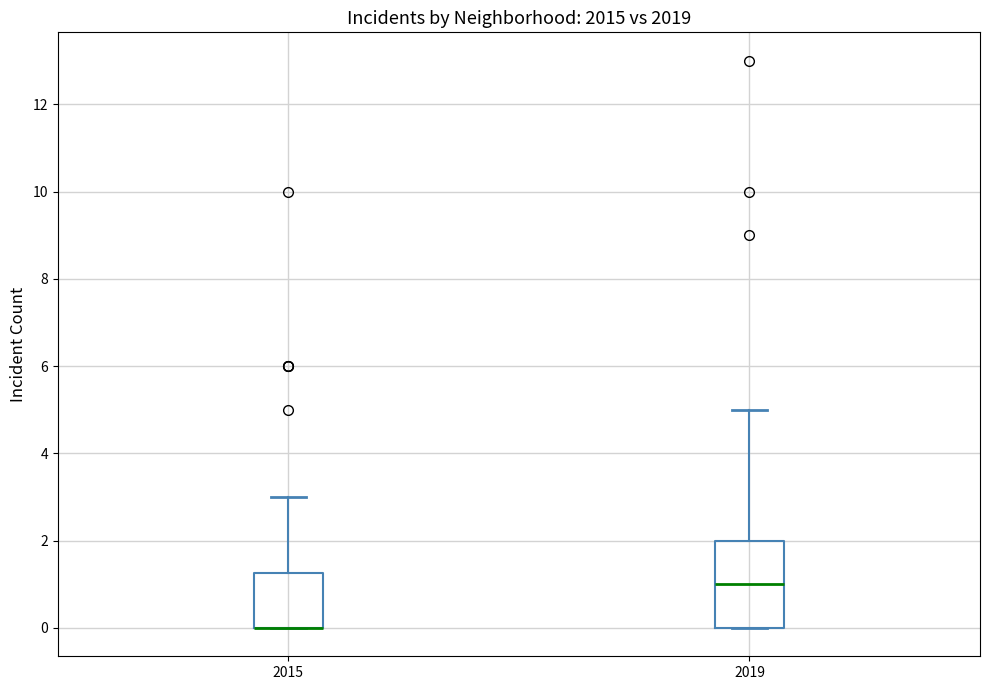

Comparing the boxes themselves (not the whiskers), which one is the tallest?

2019